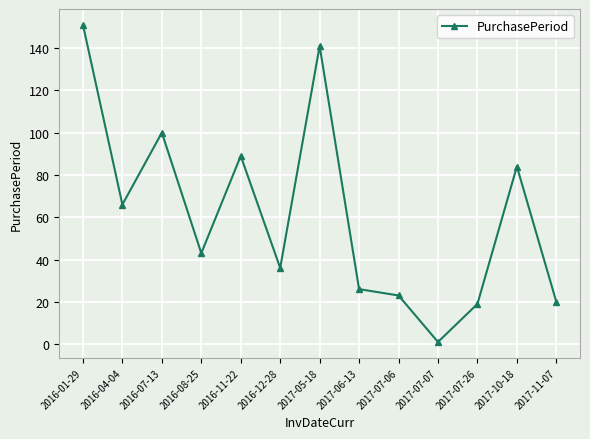

What is the smallest value displayed?

1